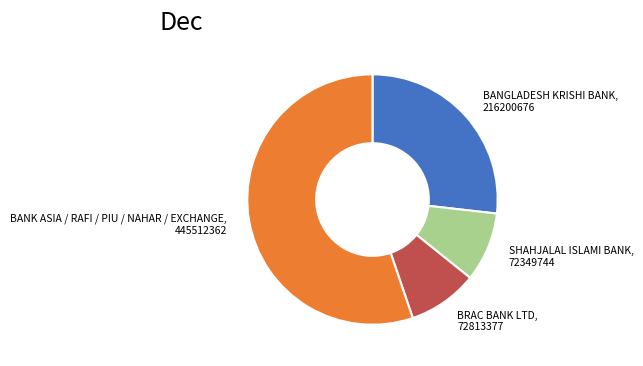

Is there any slice that represents more than half of the pie?

Yes